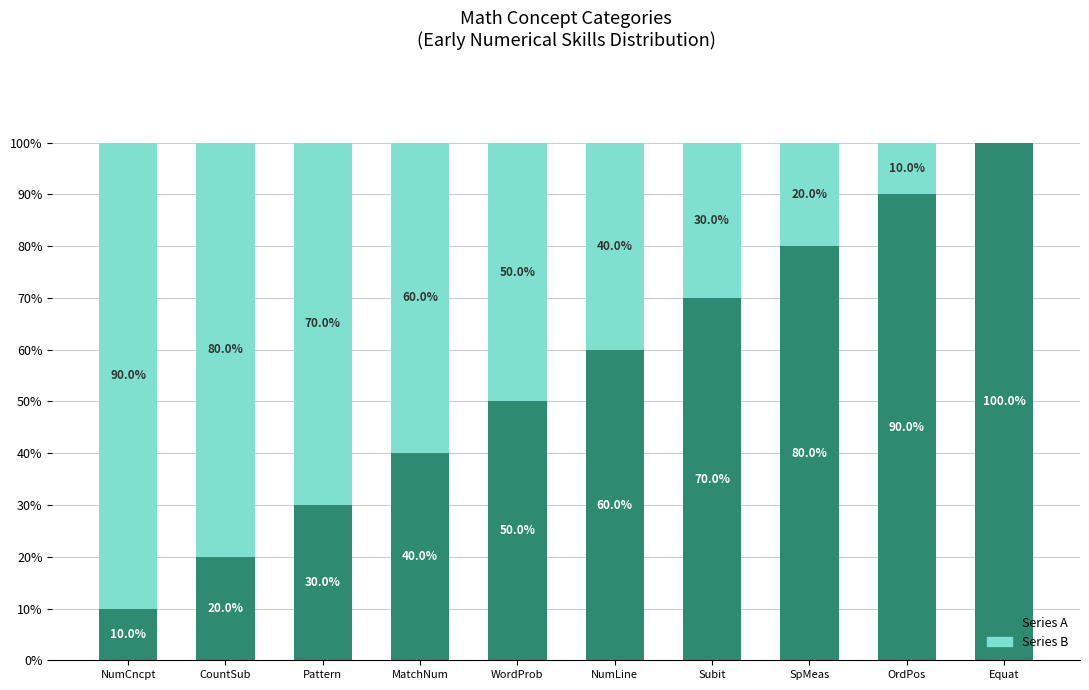

The value of Series A at SpMeas is 136. True or false?

False